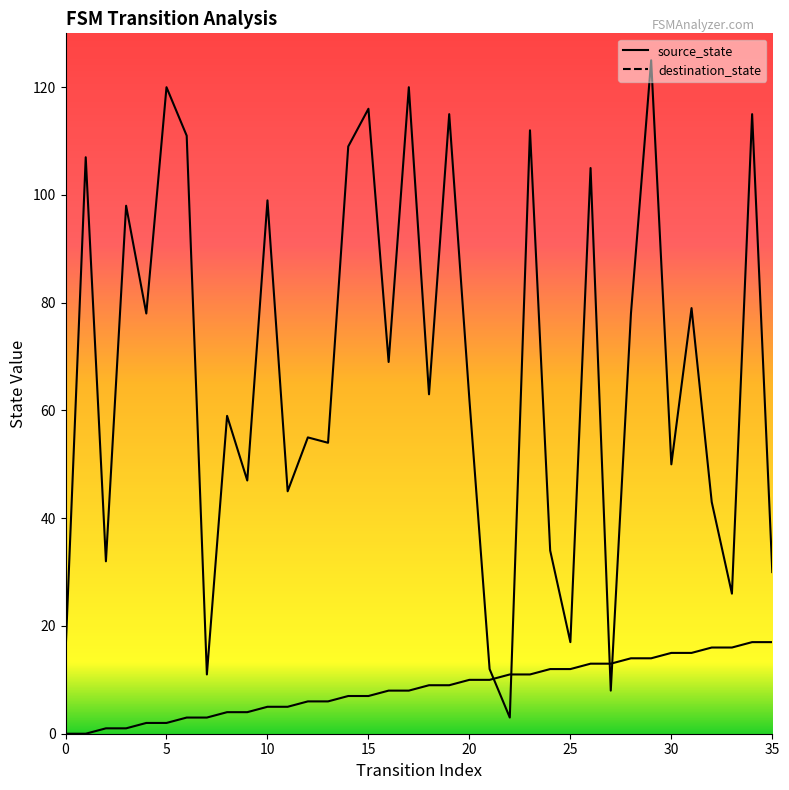

Which series has the largest total across all categories?

destination_state